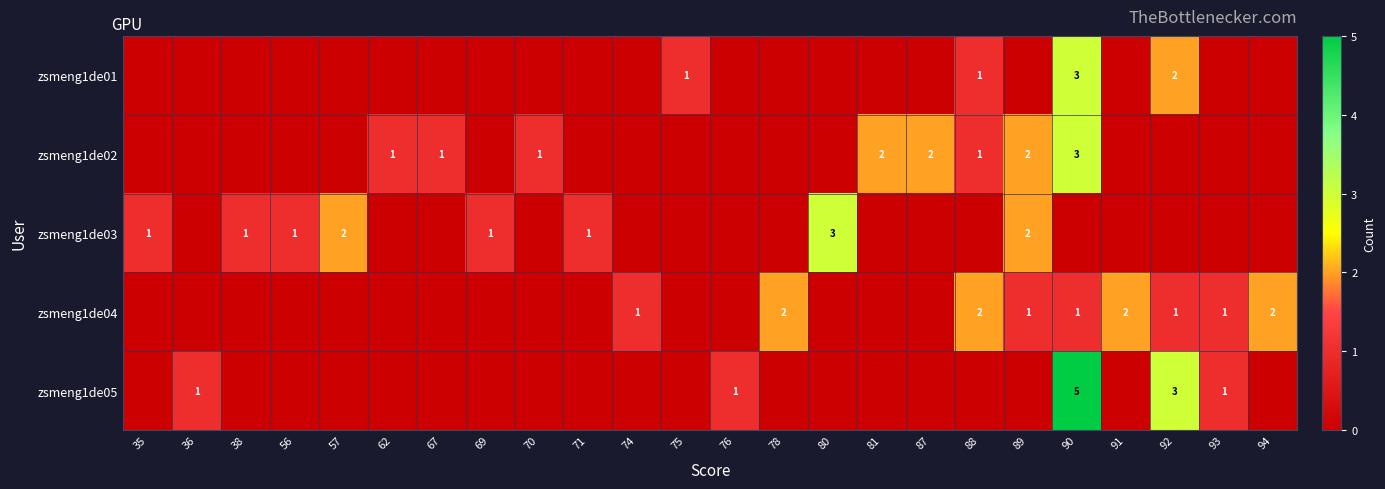

What is the difference between the maximum and minimum values in the row_1 series?

3